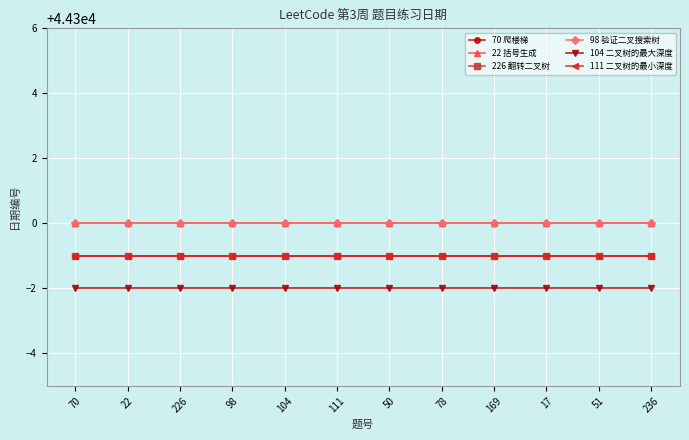

Is this an area chart (filled region under the line)?

No